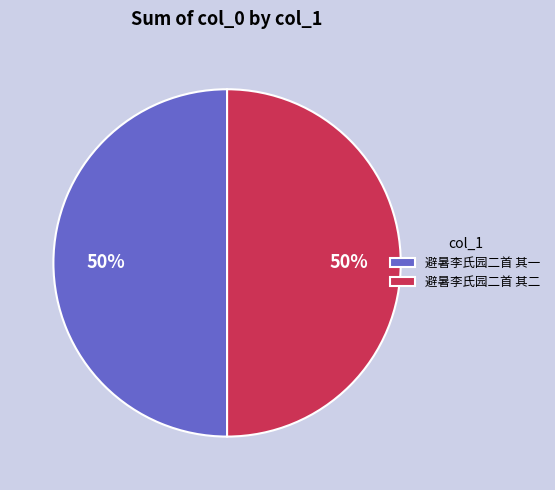

To the nearest percent, what is the combined percentage of 避暑李氏园二首 其一 and 避暑李氏园二首 其二?

100%